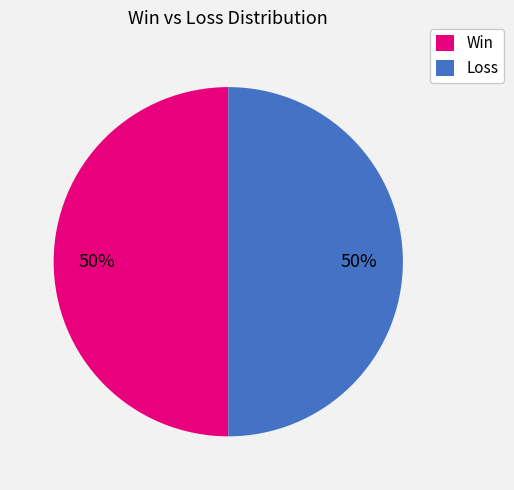

How many segments does this pie chart have?

2